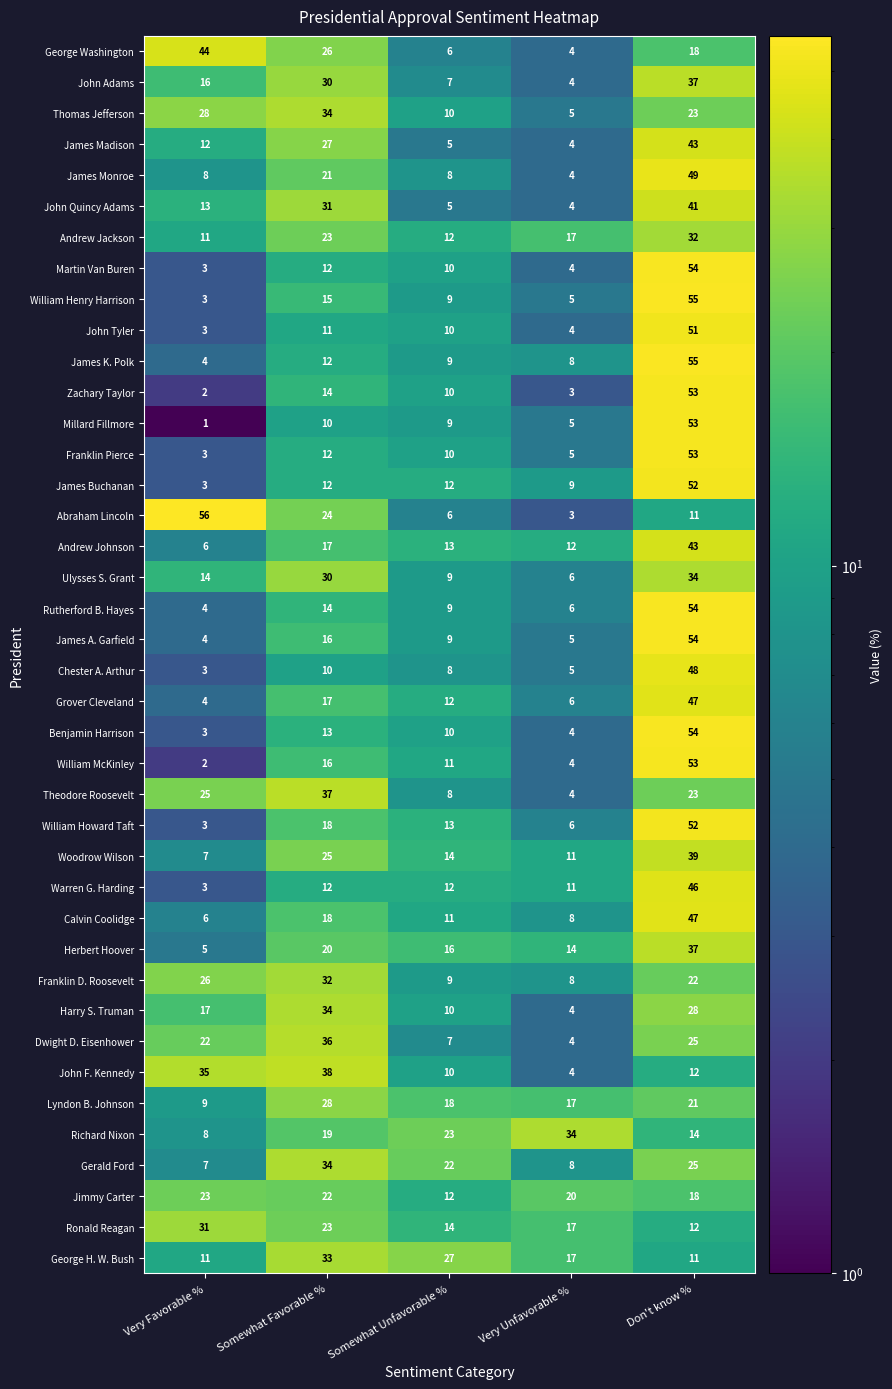

The Gerald Ford series shows 7 at Very Favorable %. True or false?

True